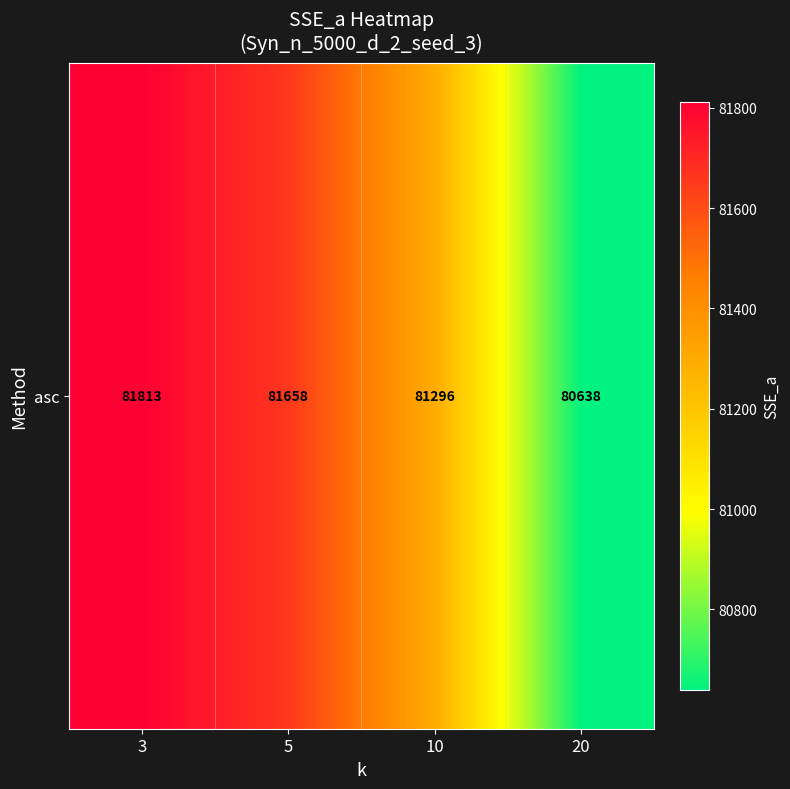

At which label is the value closest to 81225?

10